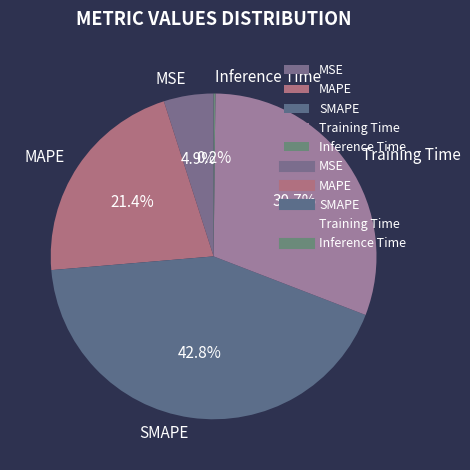

Is Training Time the majority of the pie?

No